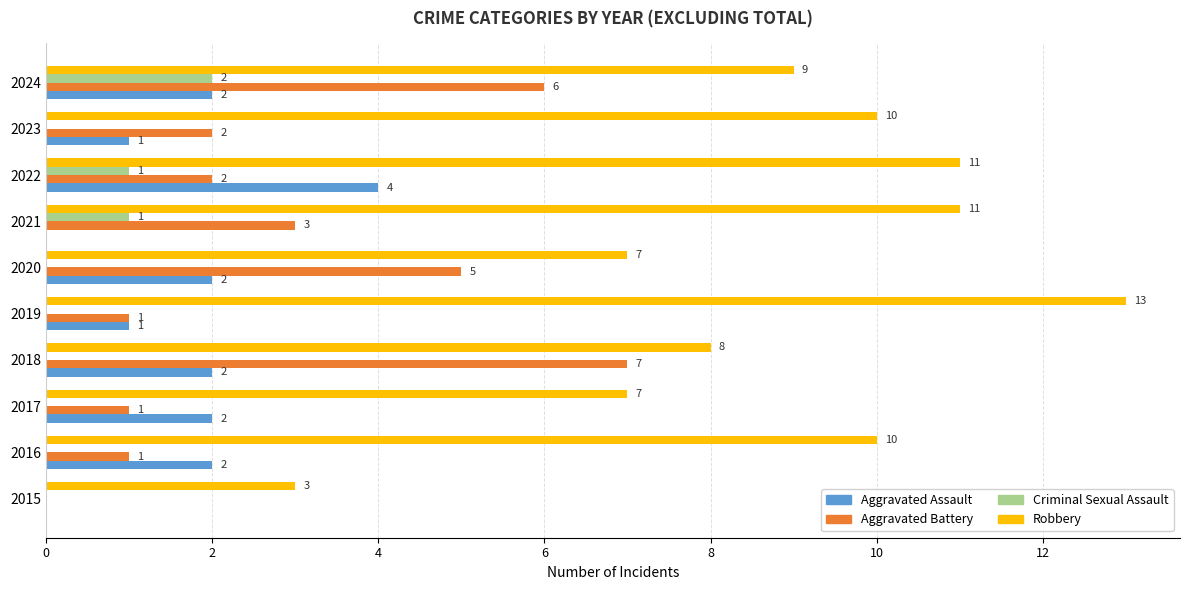

Count the Aggravated Assault values in the range 1 to 2.

7